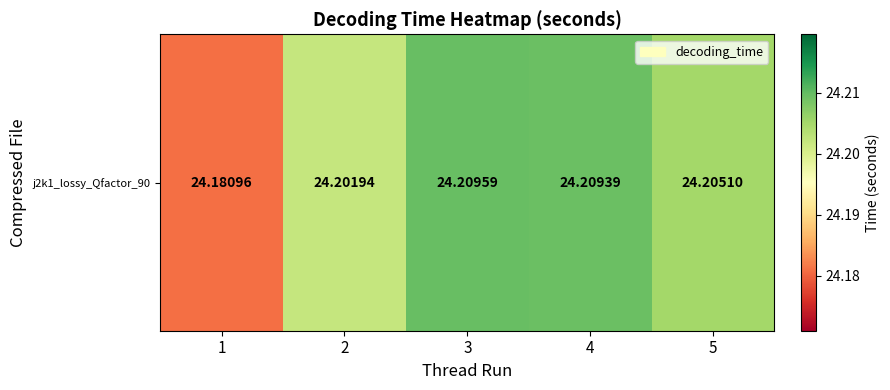

Reading left to right, what are all the values shown in this chart?

1=24.2	2=24.2	3=24.2	4=24.2	5=24.2